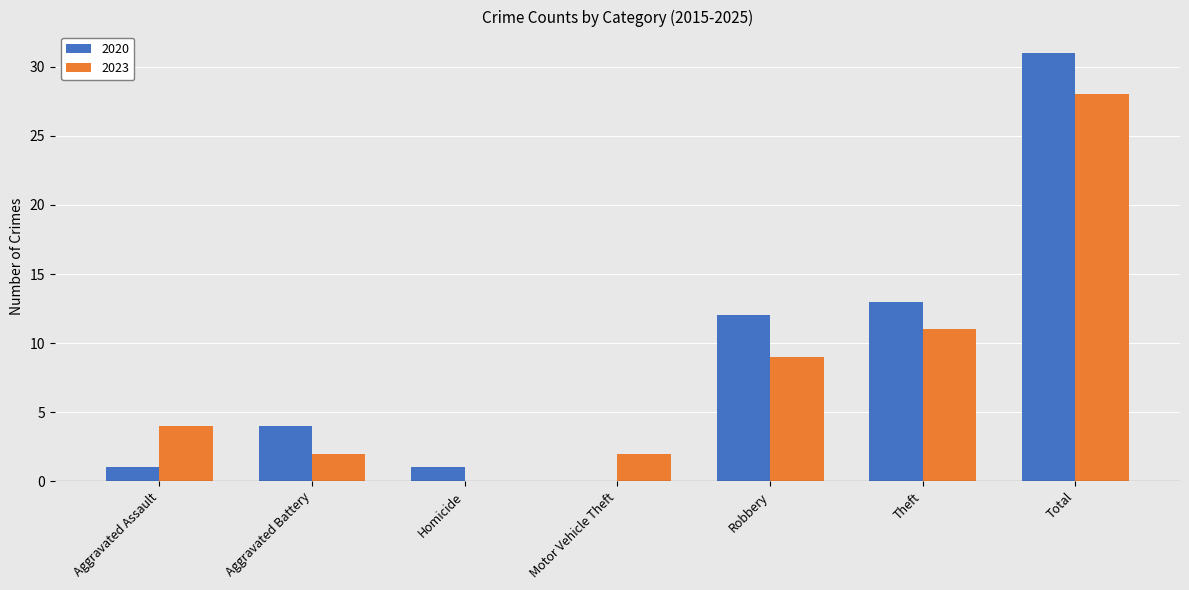

What are all the series names shown in the legend?

2020, 2023